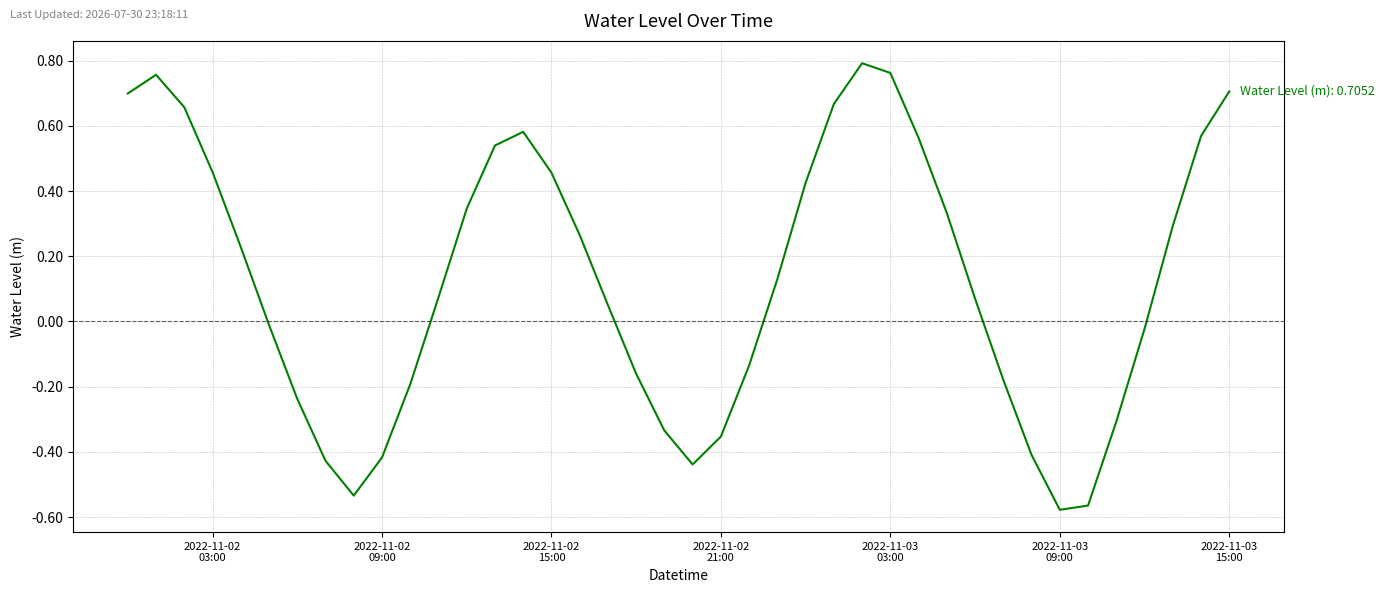

What is the value of the 20th point from the left?

-0.3